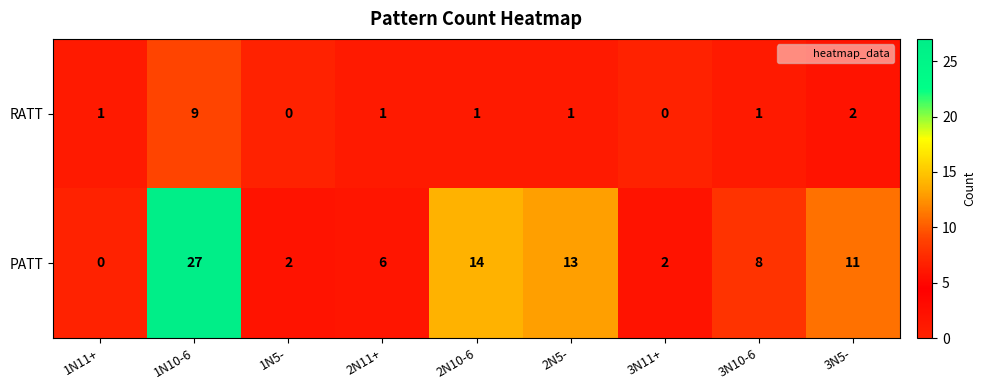

What is the spread (max minus min) of values at 3N10-6?

7